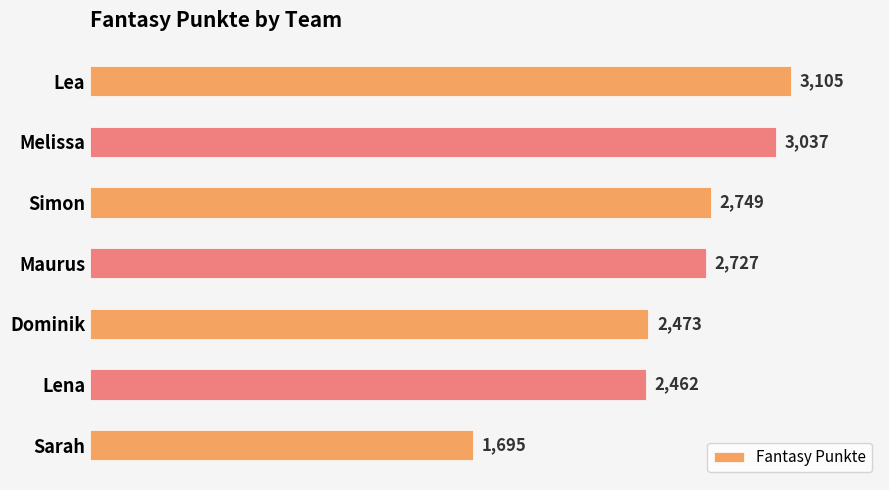

Where is the data nearest to the value 2400?

Lena